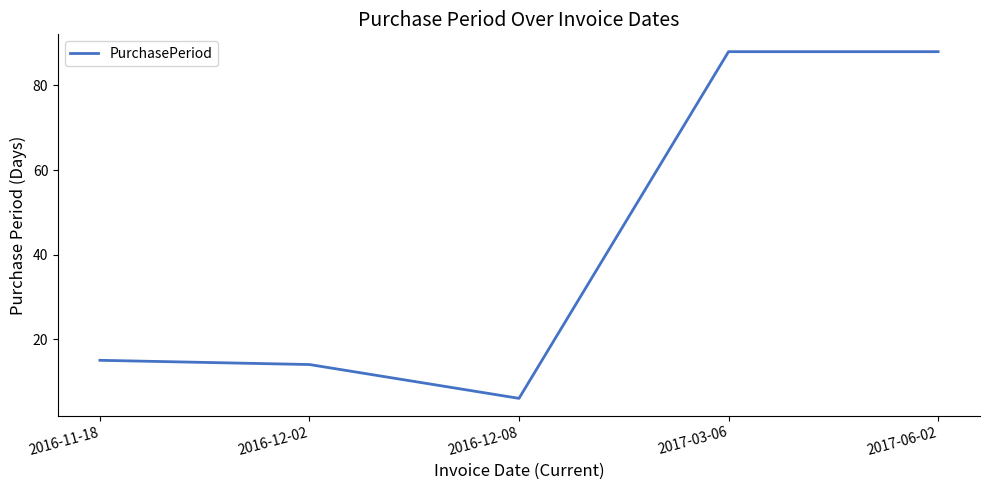

Reading right to left, extract all data points from this chart.

88	88	6	14	15